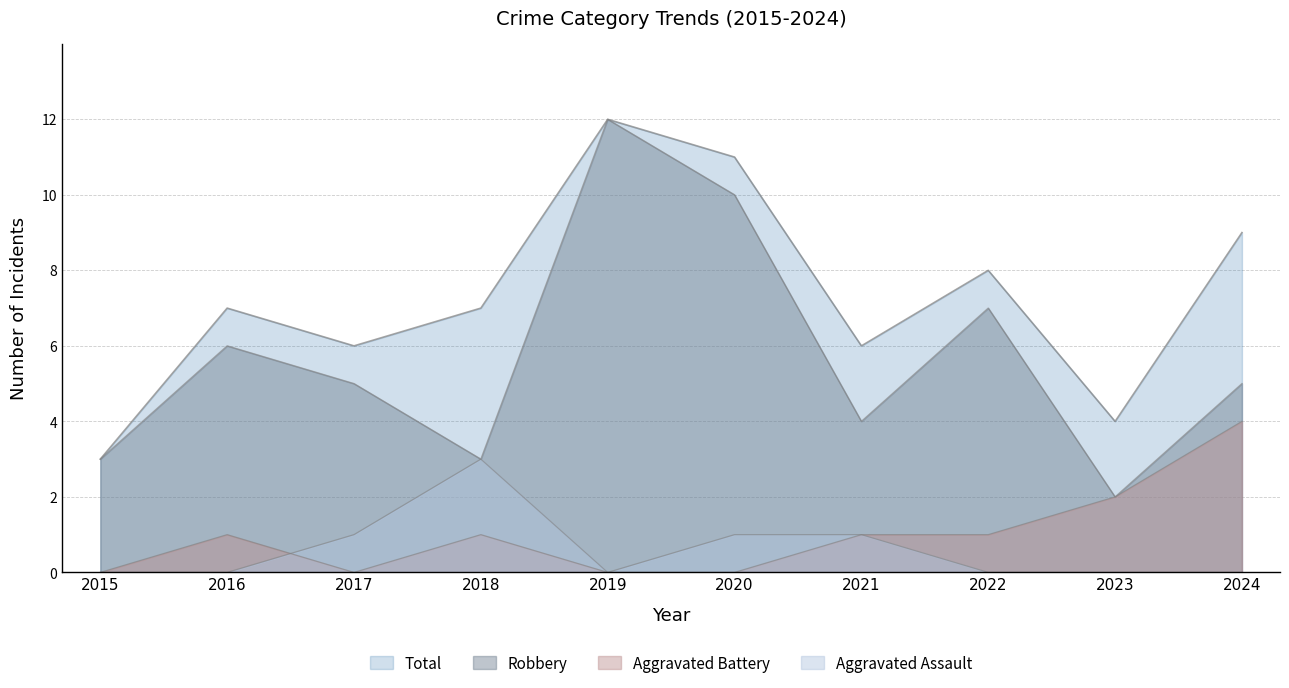

True or false: Total and Robbery intersect in this chart.

False